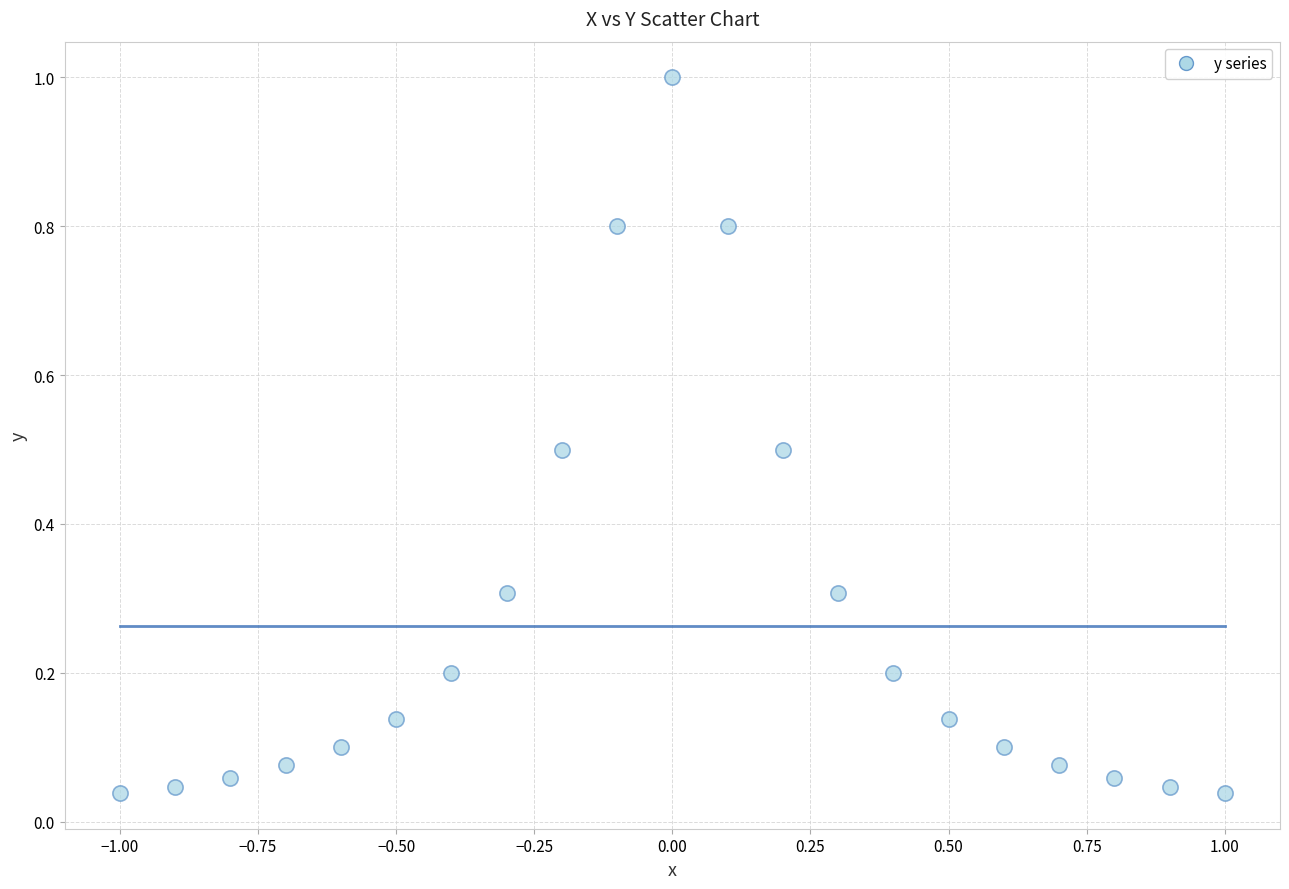

What is the range of Y values (max minus min)?

1.0